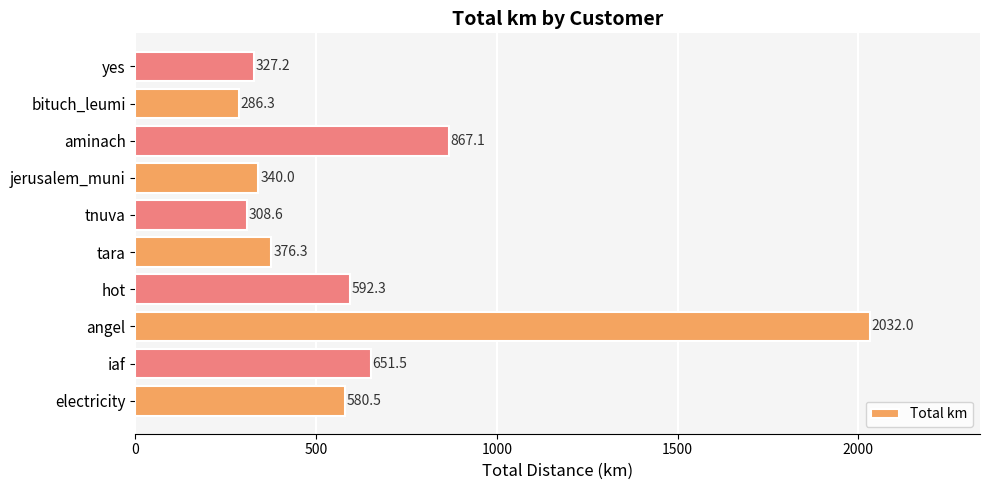

What is the difference between the second highest and minimum values?

580.8